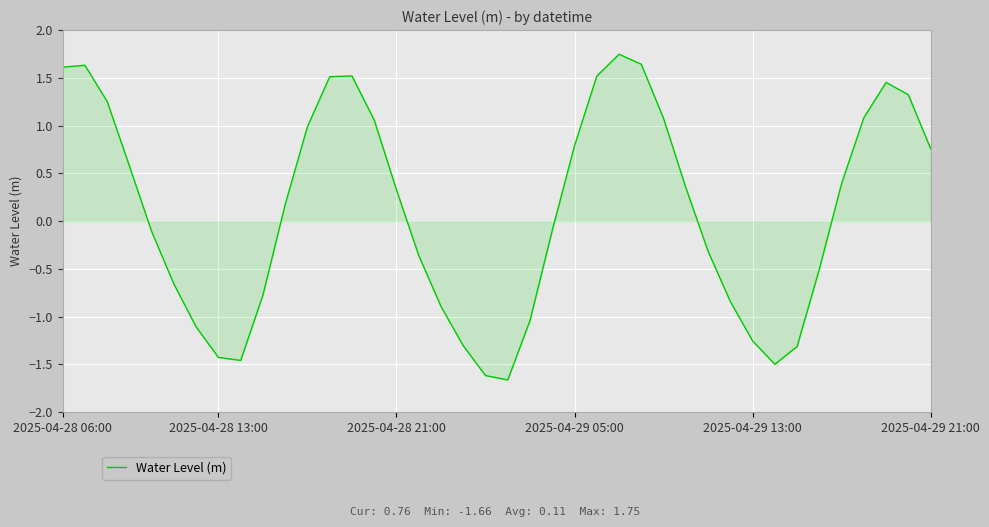

What is the difference between the maximum and minimum values?

3.4